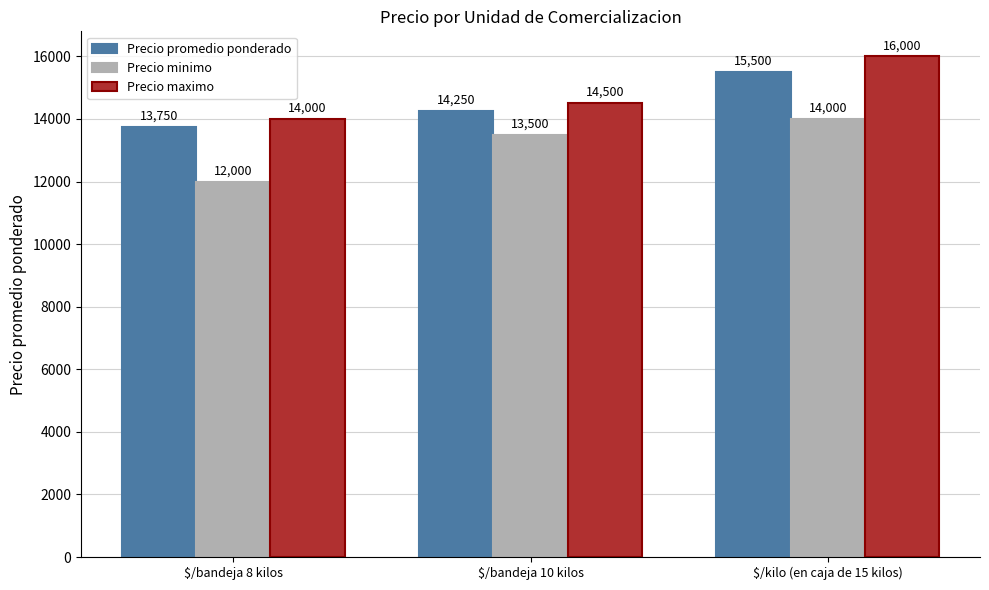

The Precio minimo series shows 3057 at $/bandeja 8 kilos. True or false?

False